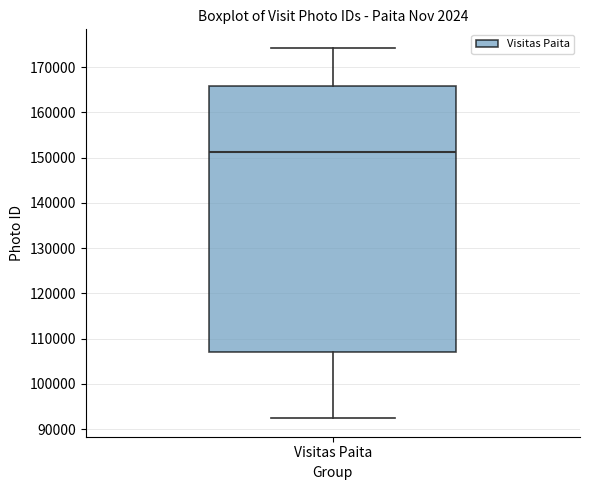

Where does the upper whisker of the box for Visitas Paita end on the y-axis? The values are not printed on the chart, so give them approximately, as read against the axis.

174000